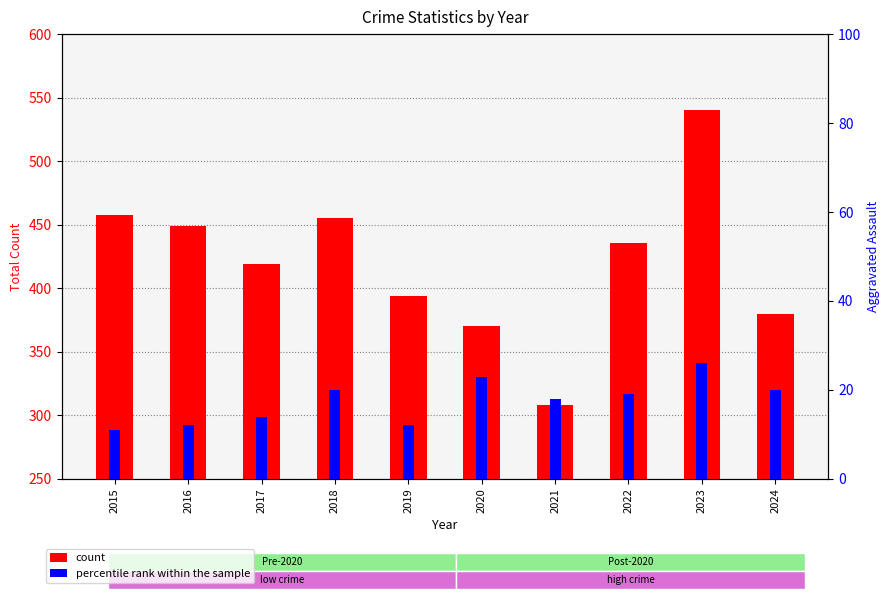

How many bars are there in each group?

2